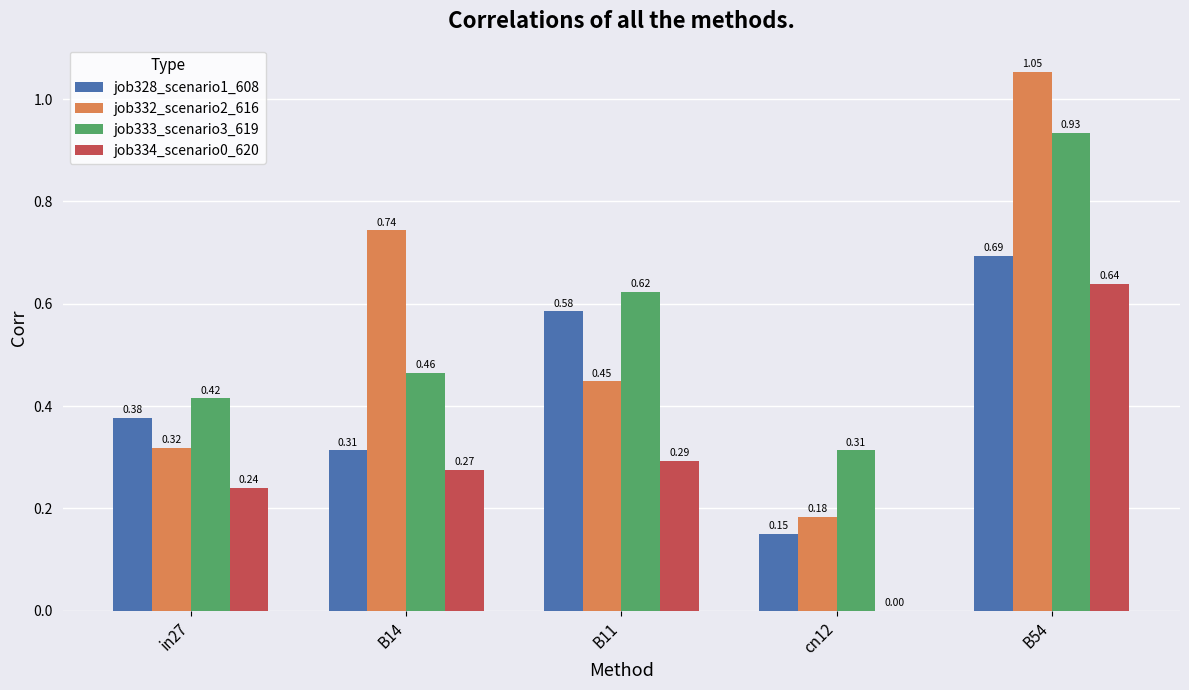

What is the sum of the job328_scenario1_608 values at B11 and in27?

1.0